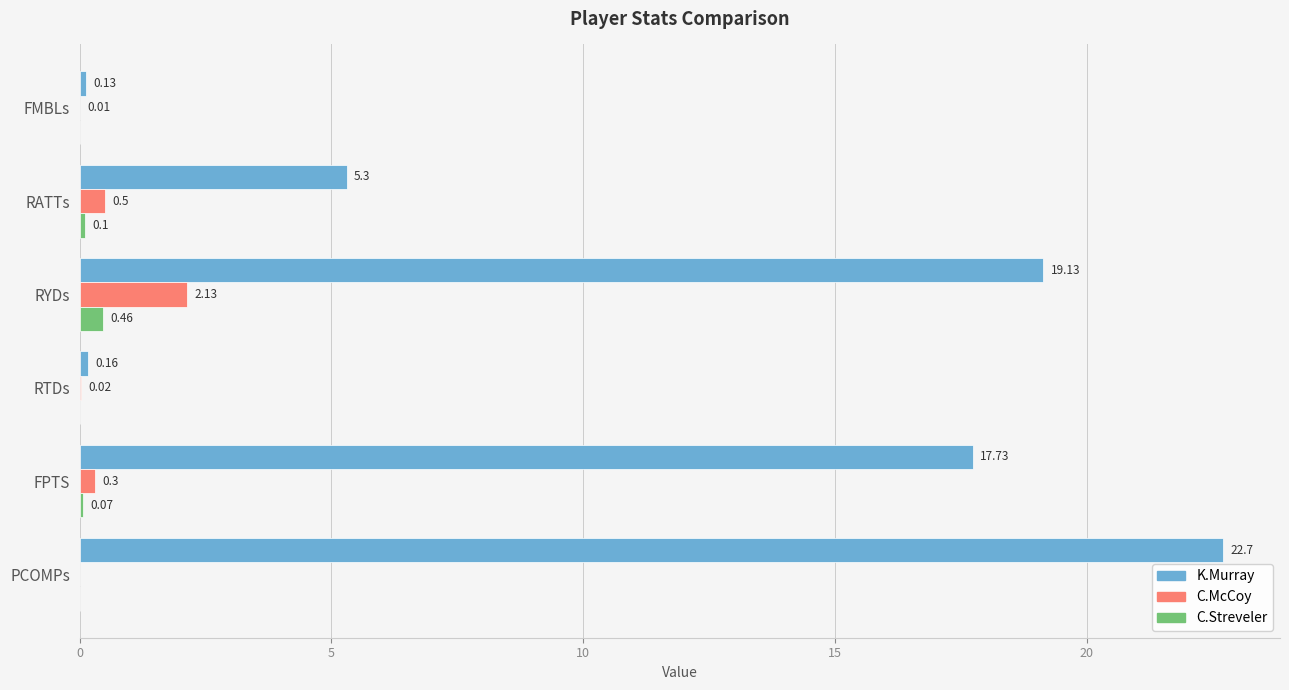

At which category is the sum across all series the highest?

PCOMPs